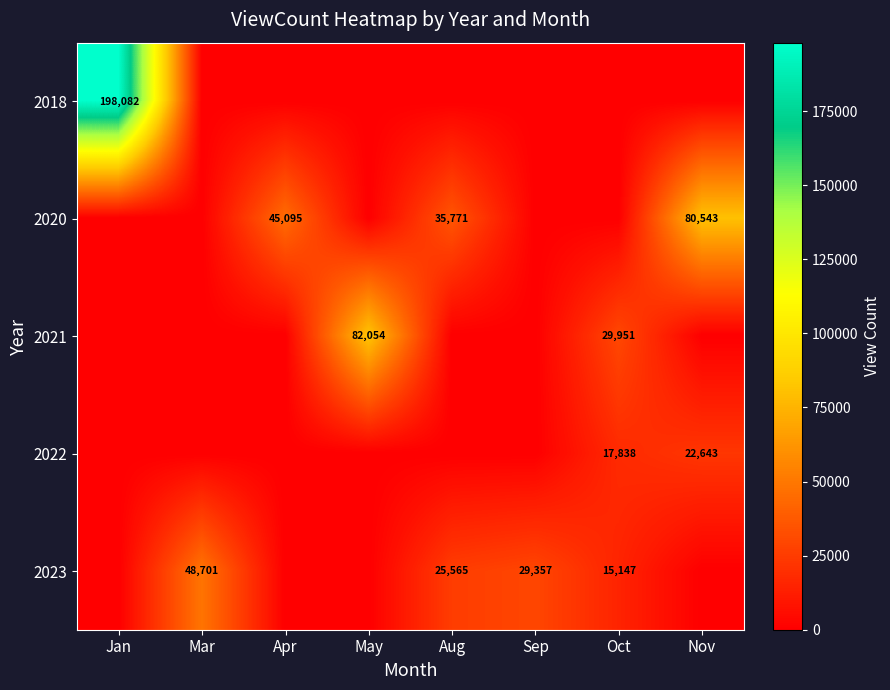

What is the difference between the highest and lowest values at Nov?

80543